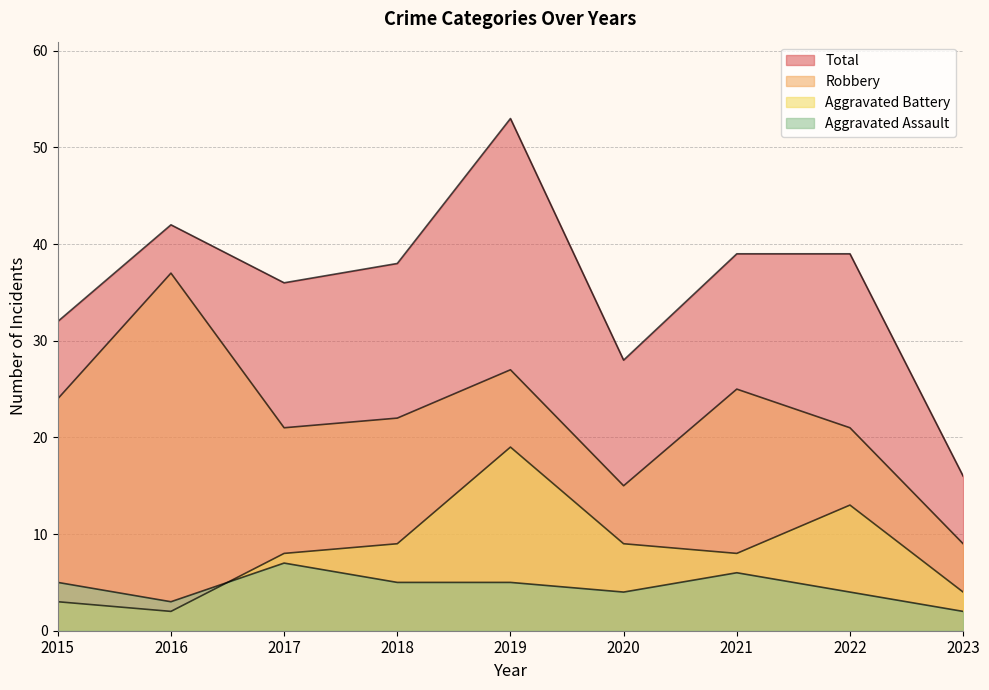

True or false: Aggravated Battery and Total cross at least once.

False